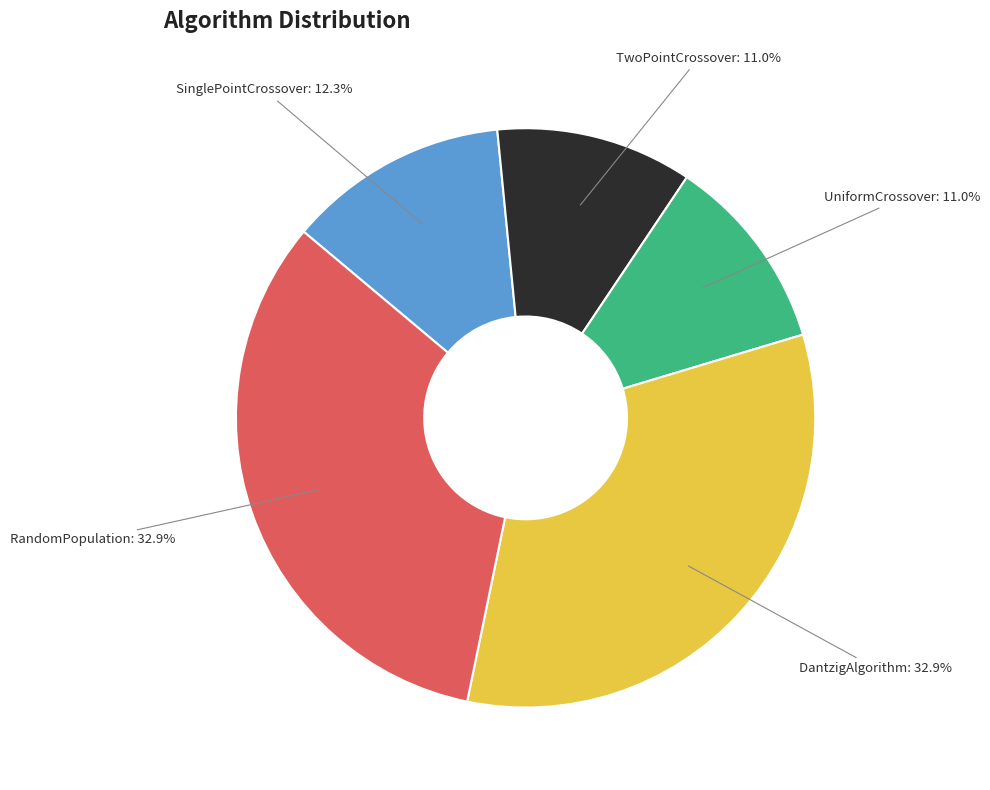

To the nearest percent, what portion does SinglePointCrossover represent?

12%